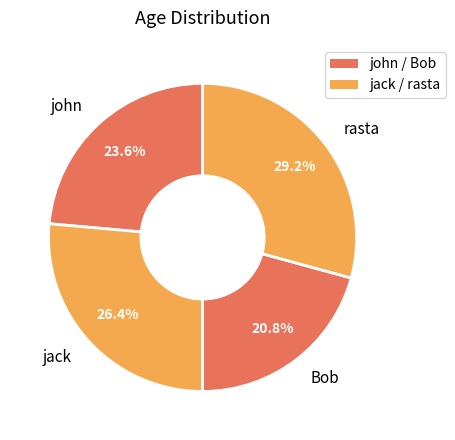

Do john and rasta together represent more than half of the pie?

Yes